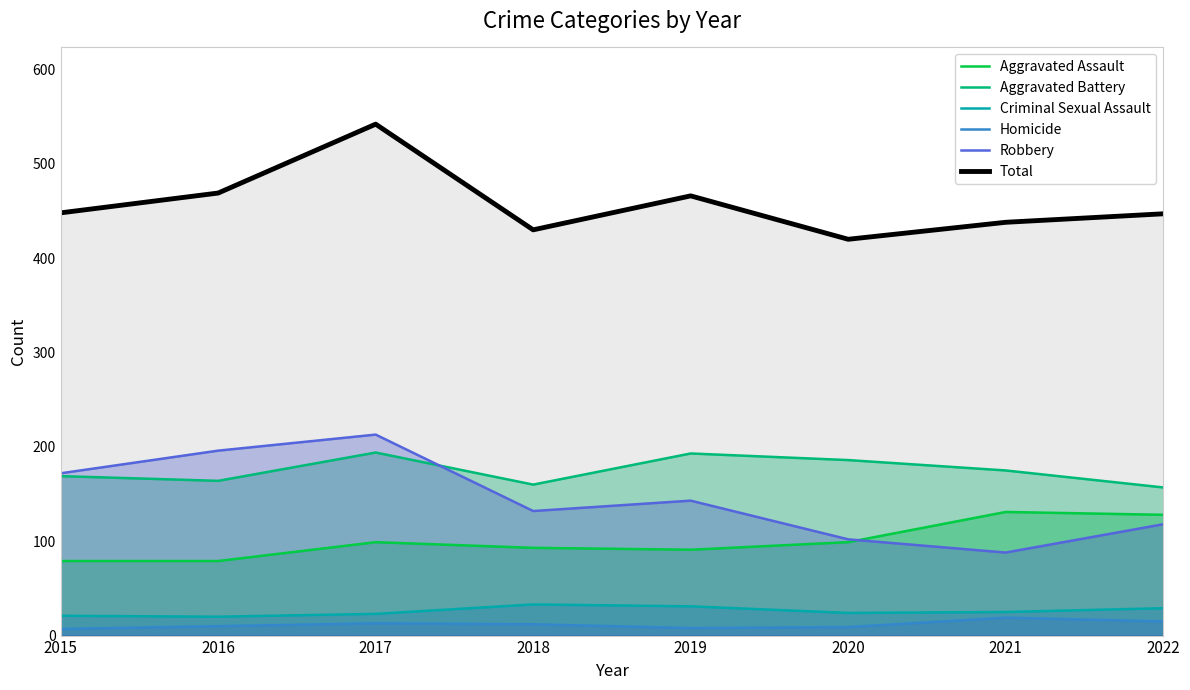

True or false: Robbery has a value of 237 at 2015.

False